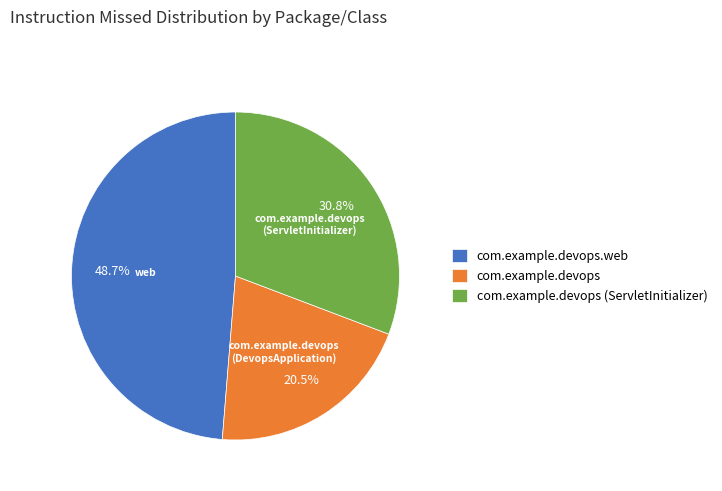

Does any single category account for the majority?

No